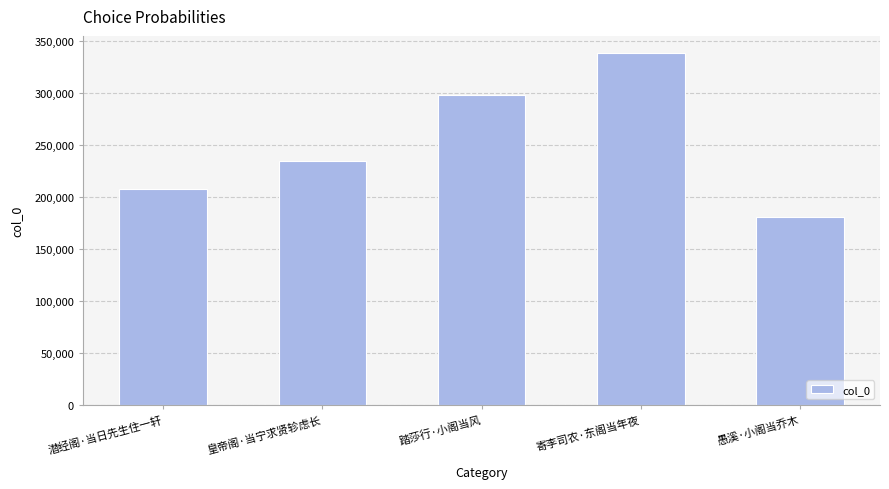

How many values are below 234061?

2